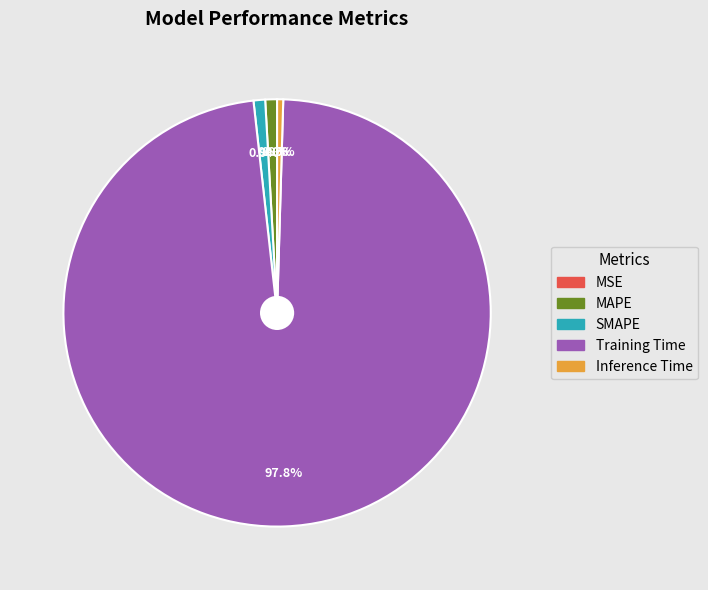

Do MAPE and Inference Time together represent more than half of the pie?

No